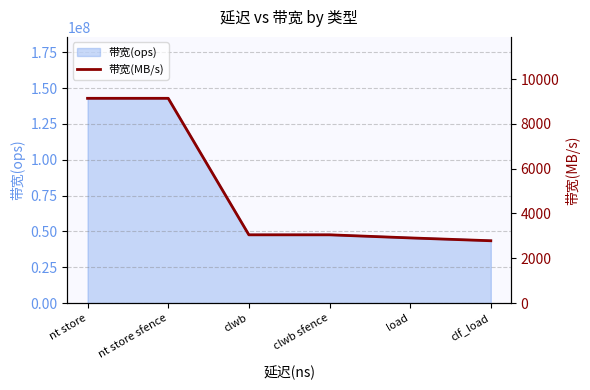

List the labels in order of value, smallest first.

clf_load, load, clwb, clwb sfence, nt store, nt store sfence